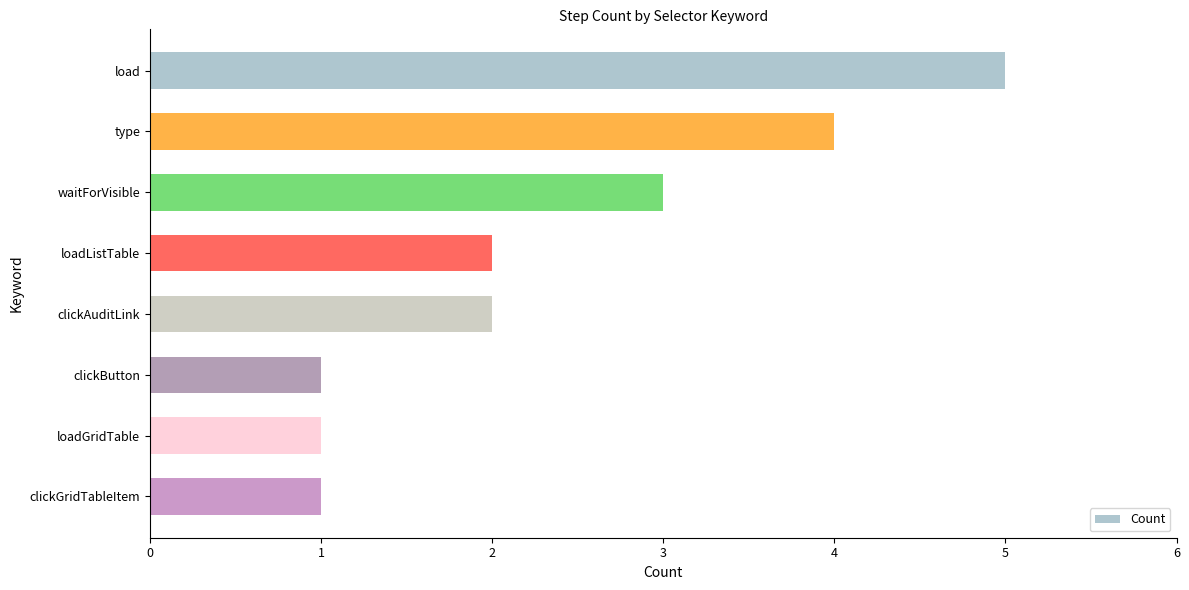

How many bars are there in total?

8